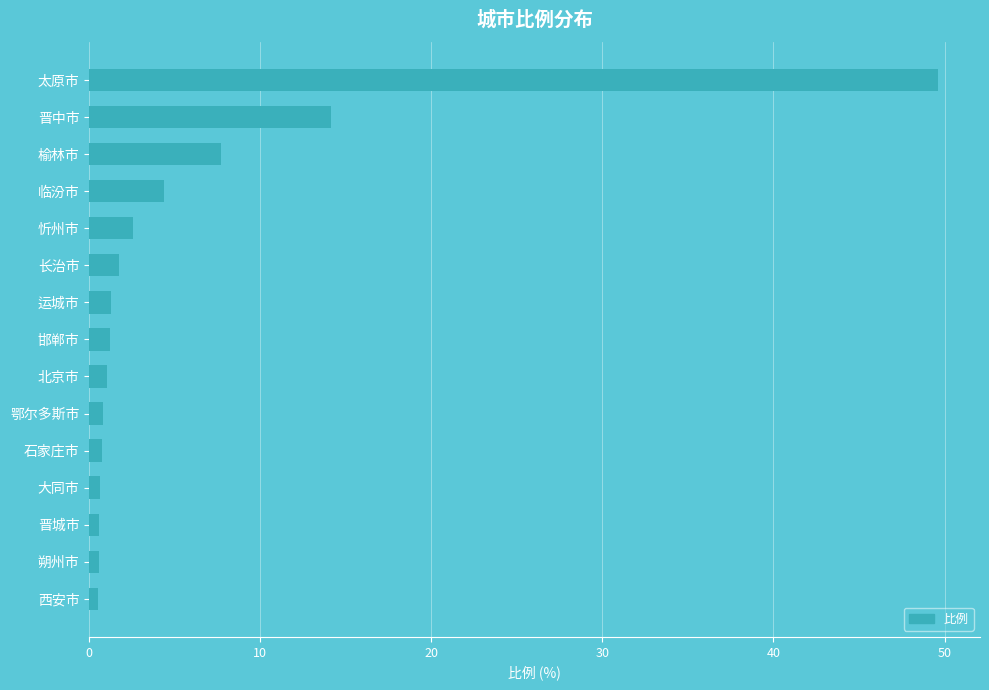

The value at 临汾市 is 4.4. True or false?

True